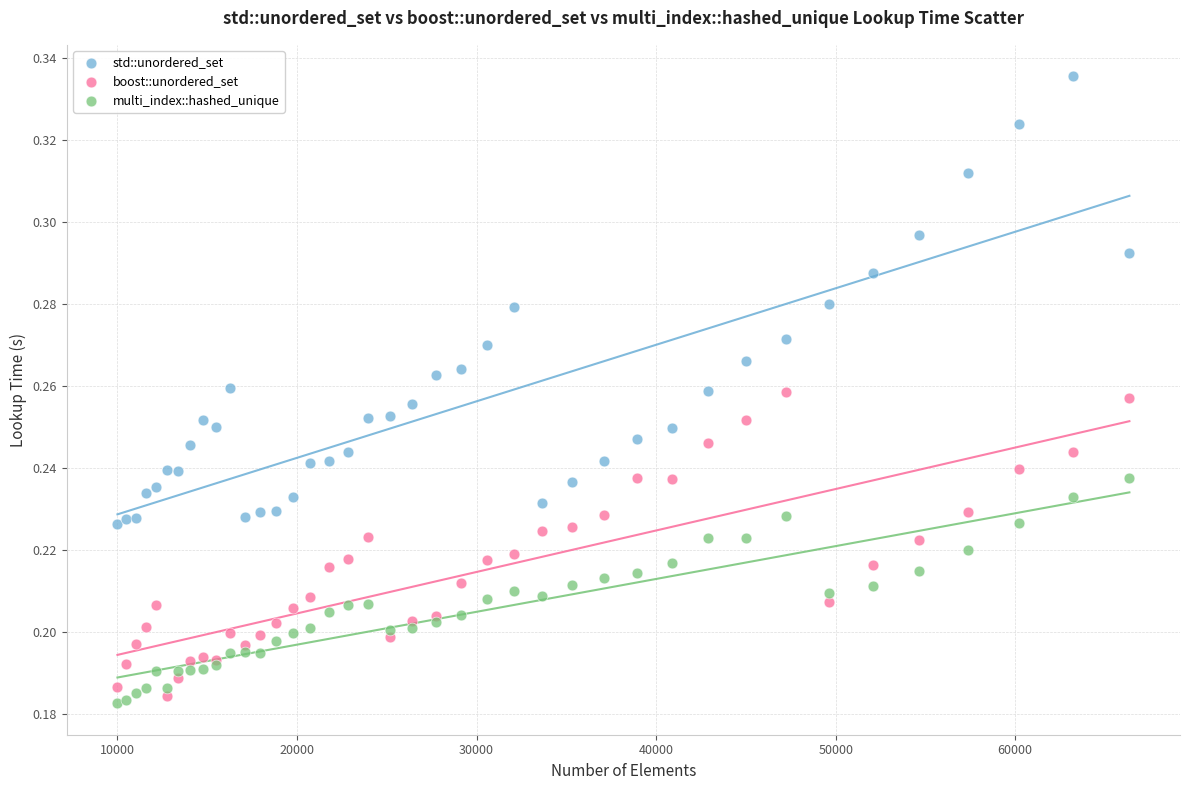

Which series contains the lowest Y value?

multi_index::hashed_unique